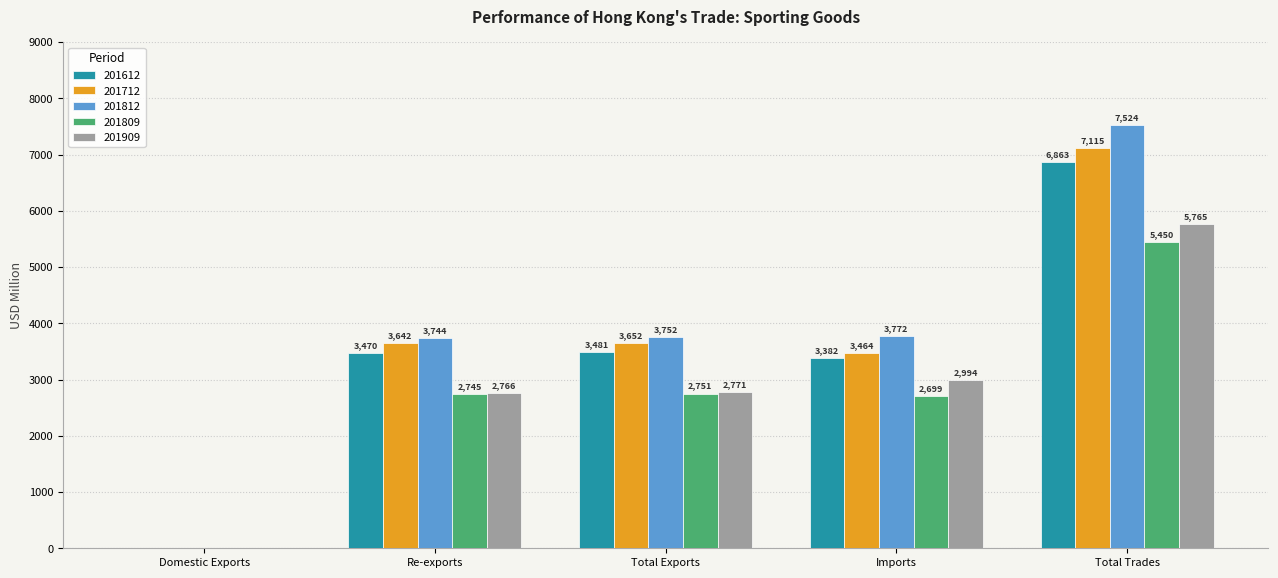

What is the approximate value of 201812 at Total Exports?

3751.8